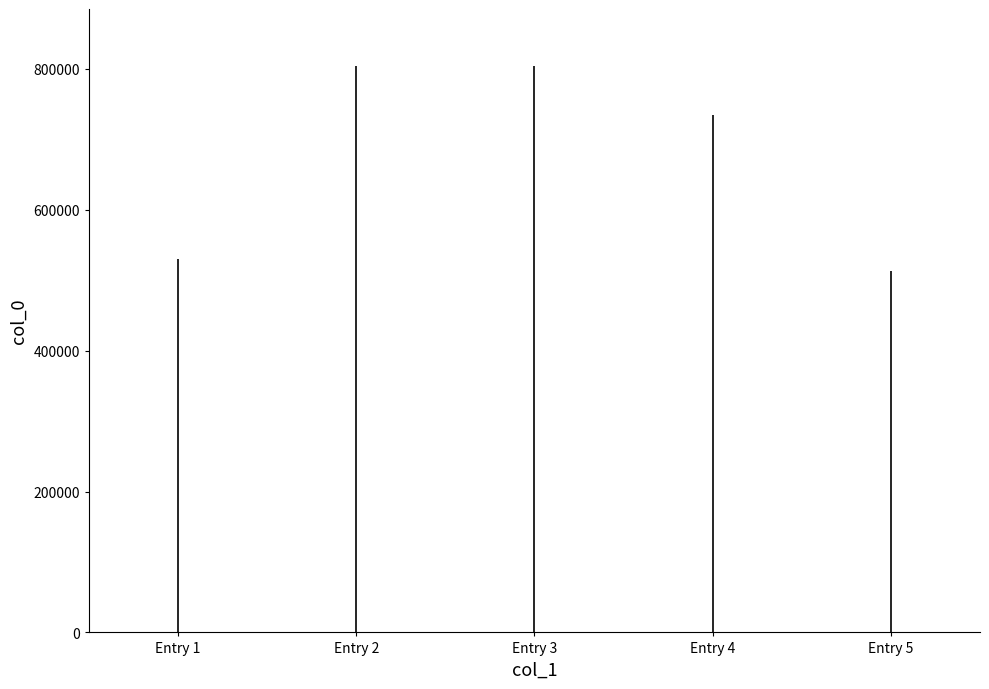

Between Entry 2 and Entry 1, which is larger?

Entry 2